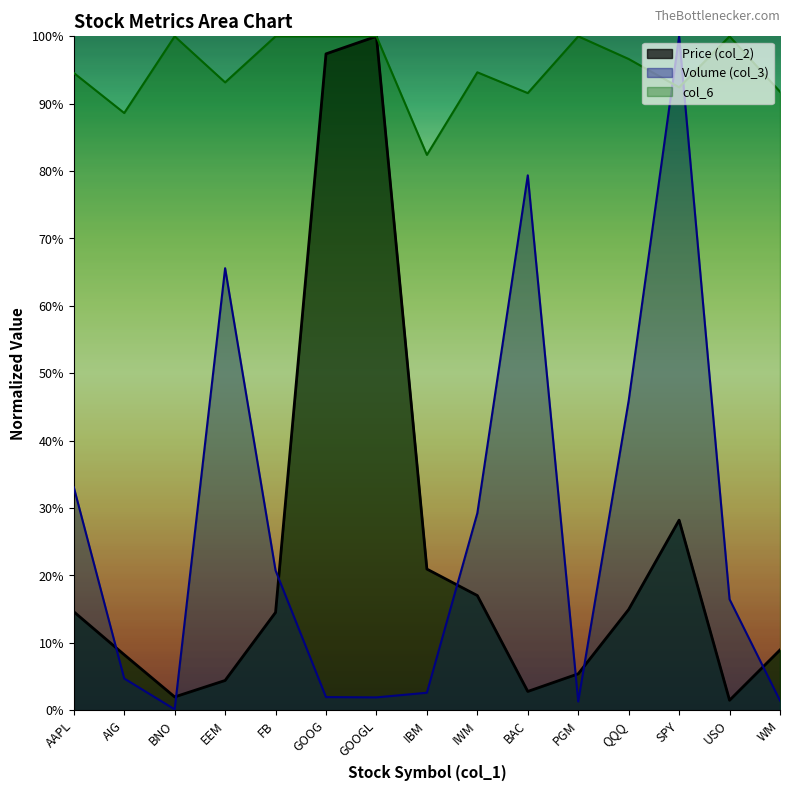

What position from the right is IWM?

7